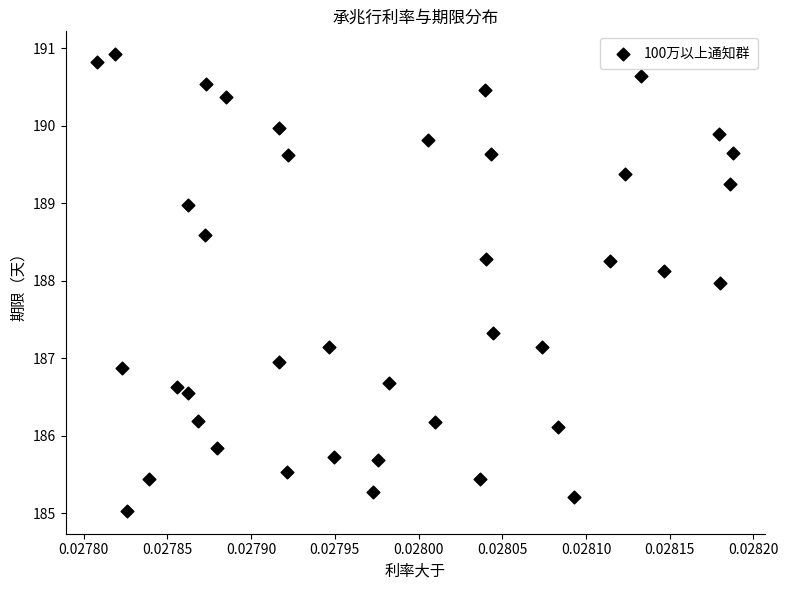

What is the range of Y values (max minus min)?

5.9